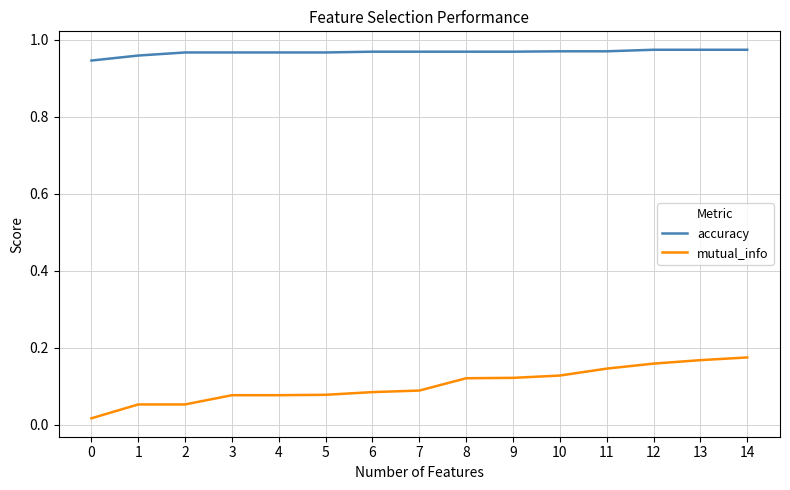

True or false: accuracy and mutual_info cross at least once.

False